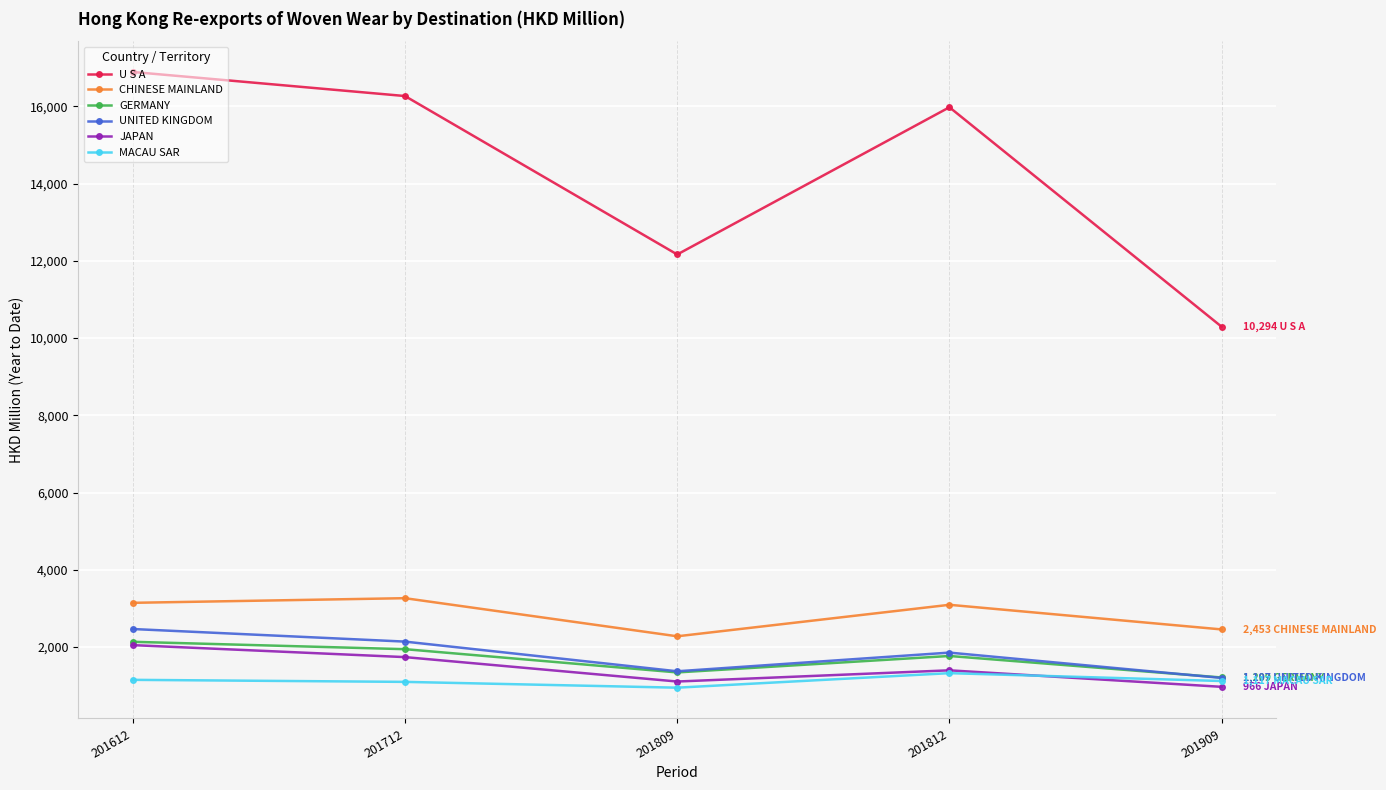

True or false: GERMANY and U S A intersect in this chart.

False